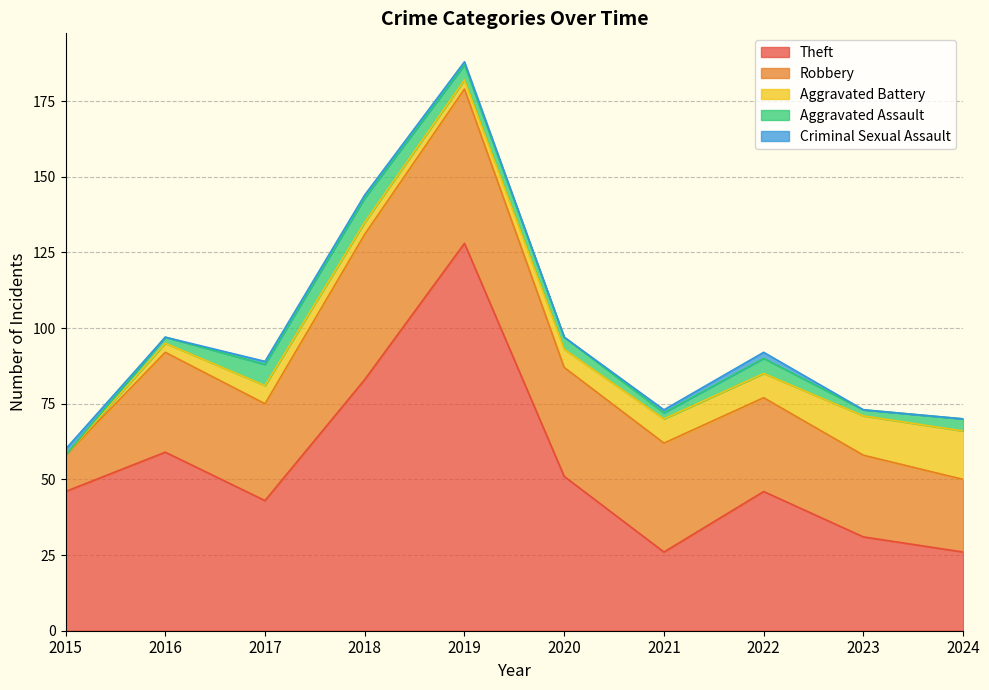

True or false: Aggravated Assault and Criminal Sexual Assault cross at least once.

True